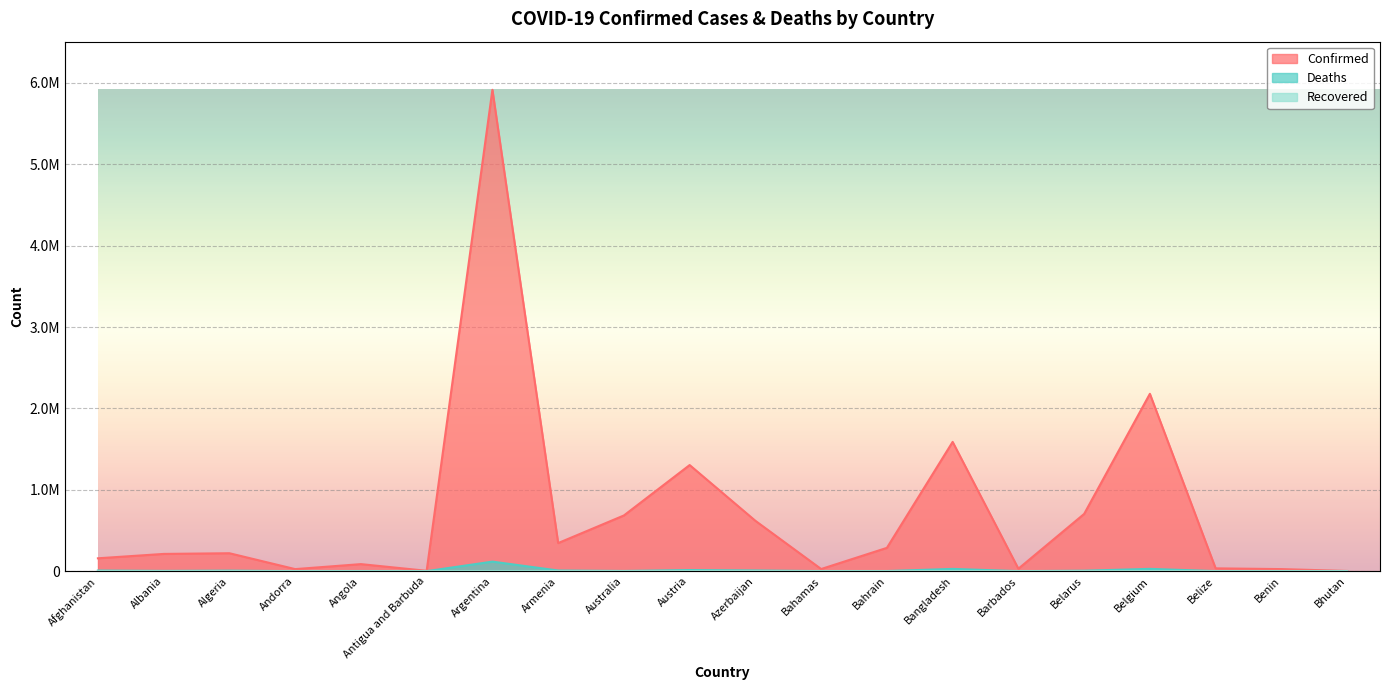

Is it true that Deaths equals 213 at Benin?

False